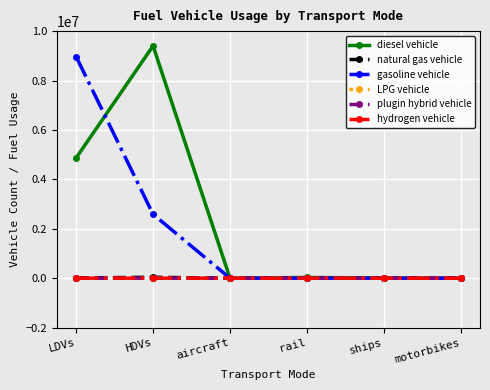

Is this an area chart (filled region under the line)?

No